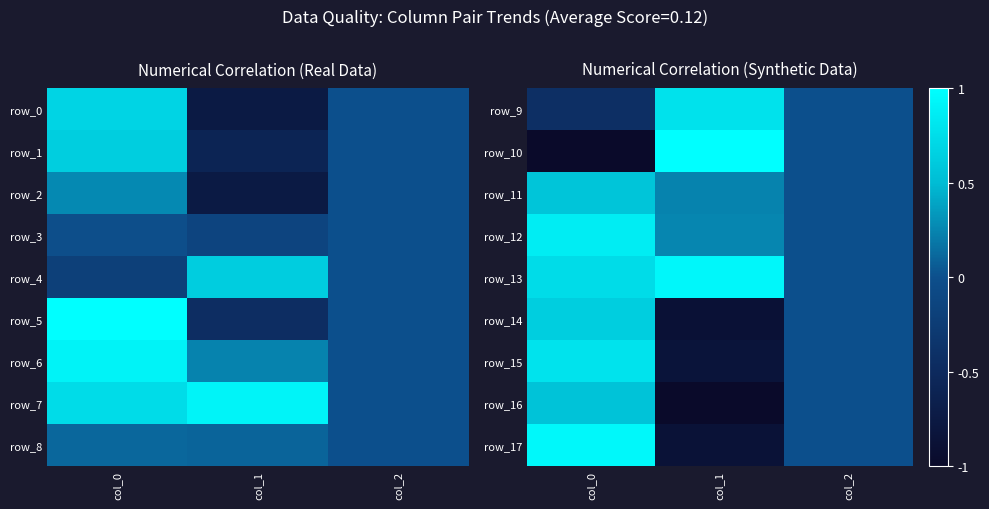

What is the difference between the highest and lowest values at col_1?

2.0